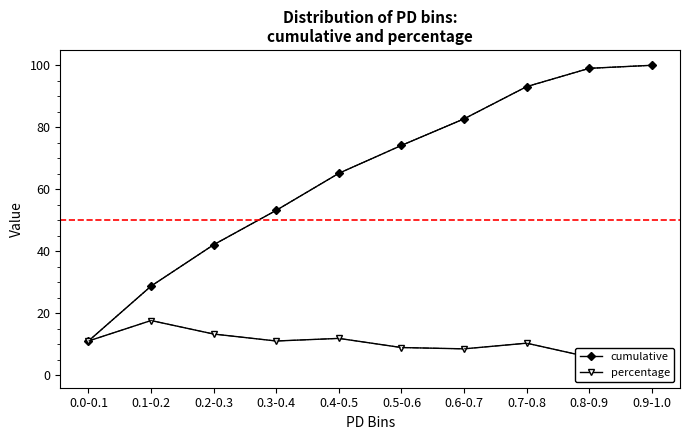

True or false: cumulative and percentage cross at least once.

False